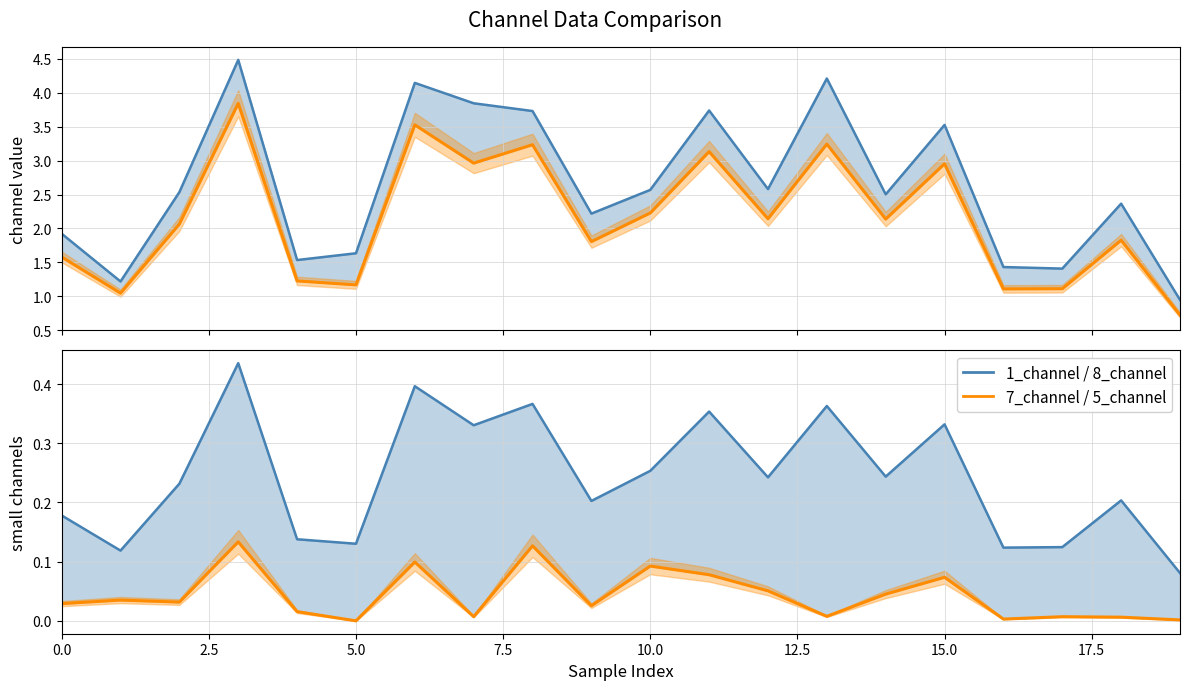

What is the difference between the highest and lowest values at 2.5?

1.2